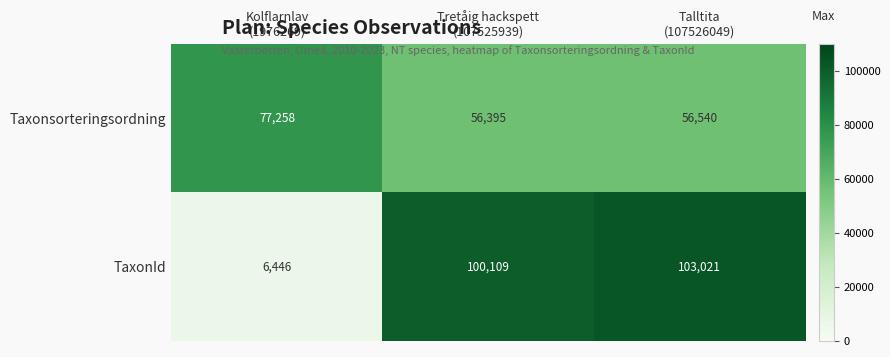

What is the difference between the maximum and minimum values in the Taxonsorteringsordning series?

20863